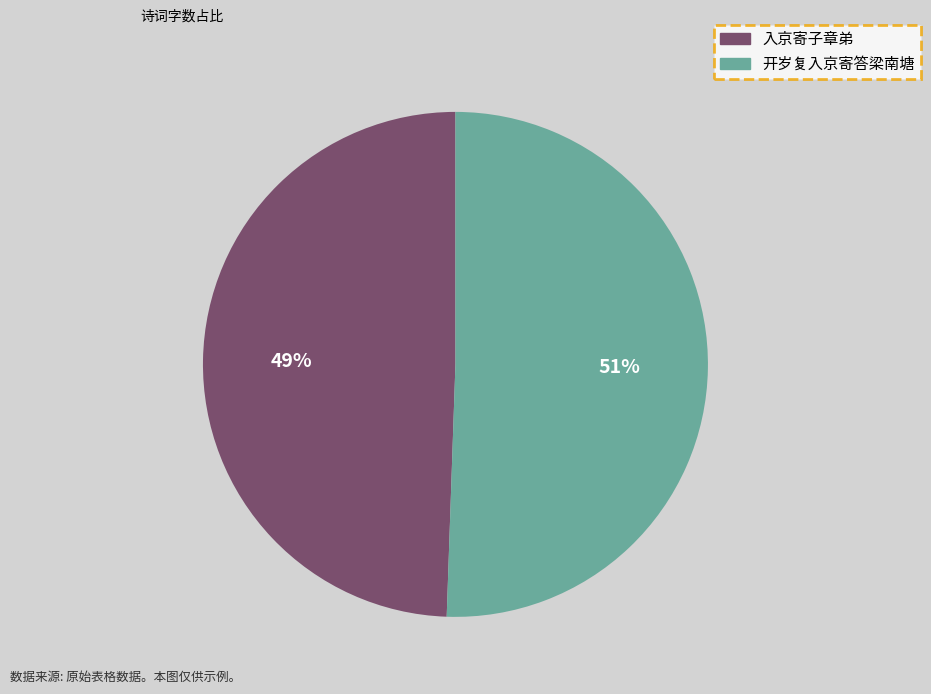

To the nearest percent, what is the average slice percentage?

50%